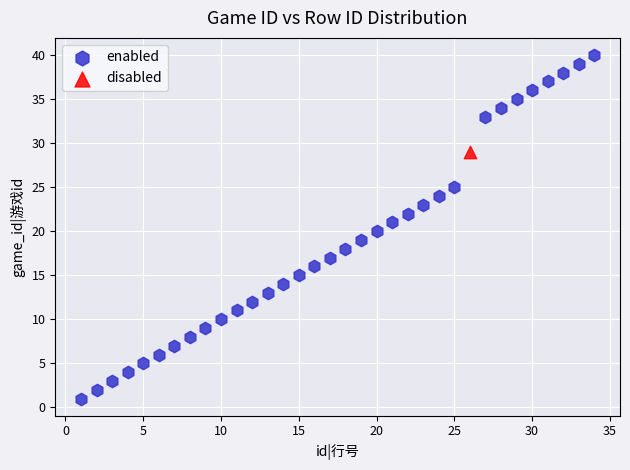

What are all the series names shown in the legend?

enabled, disabled